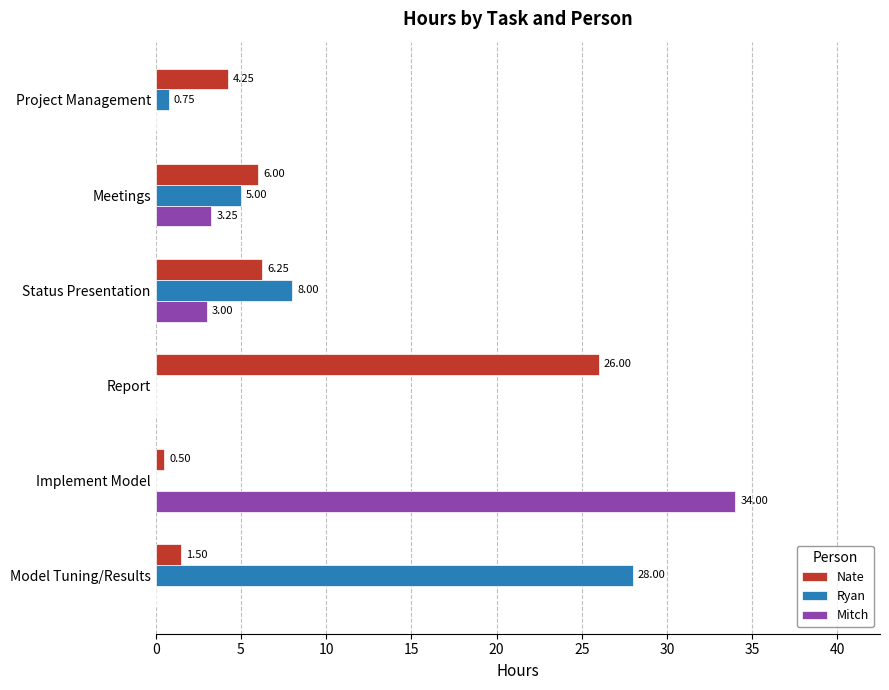

Which series has the largest total across all categories?

Nate